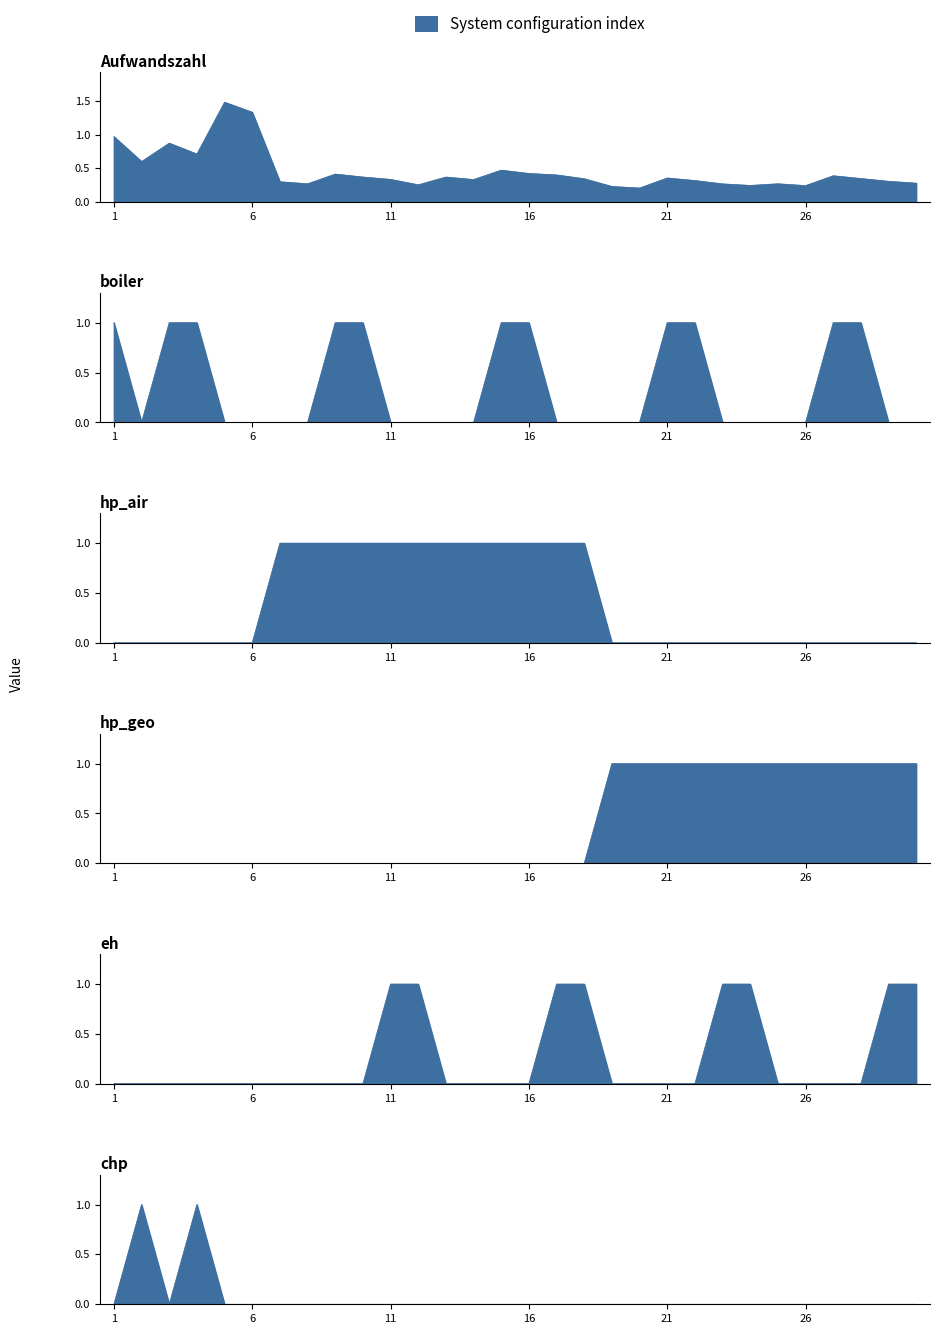

Reading left to right, what are all the values shown in this chart?

Aufwandszahl: 1=1.0	2=0.6	3=0.9	4=0.7	5=1.5	6=1.3	7=0.3	8=0.3	9=0.4	10=0.4	11=0.3	12=0.3	13=0.4	14=0.3	15=0.5	16=0.4	17=0.4	18=0.3	19=0.2	20=0.2	21=0.4	22=0.3	23=0.3	24=0.2	25=0.3	26=0.2	27=0.4	28=0.3	29=0.3	30=0.3
boiler: 1=1.0	2=0.0	3=1.0	4=1.0	5=0.0	6=0.0	7=0.0	8=0.0	9=1.0	10=1.0	11=0.0	12=0.0	13=0.0	14=0.0	15=1.0	16=1.0	17=0.0	18=0.0	19=0.0	20=0.0	21=1.0	22=1.0	23=0.0	24=0.0	25=0.0	26=0.0	27=1.0	28=1.0	29=0.0	30=0.0
hp_air: 1=0.0	2=0.0	3=0.0	4=0.0	5=0.0	6=0.0	7=1.0	8=1.0	9=1.0	10=1.0	11=1.0	12=1.0	13=1.0	14=1.0	15=1.0	16=1.0	17=1.0	18=1.0	19=0.0	20=0.0	21=0.0	22=0.0	23=0.0	24=0.0	25=0.0	26=0.0	27=0.0	28=0.0	29=0.0	30=0.0
hp_geo: 1=0.0	2=0.0	3=0.0	4=0.0	5=0.0	6=0.0	7=0.0	8=0.0	9=0.0	10=0.0	11=0.0	12=0.0	13=0.0	14=0.0	15=0.0	16=0.0	17=0.0	18=0.0	19=1.0	20=1.0	21=1.0	22=1.0	23=1.0	24=1.0	25=1.0	26=1.0	27=1.0	28=1.0	29=1.0	30=1.0
eh: 1=0.0	2=0.0	3=0.0	4=0.0	5=0.0	6=0.0	7=0.0	8=0.0	9=0.0	10=0.0	11=1.0	12=1.0	13=0.0	14=0.0	15=0.0	16=0.0	17=1.0	18=1.0	19=0.0	20=0.0	21=0.0	22=0.0	23=1.0	24=1.0	25=0.0	26=0.0	27=0.0	28=0.0	29=1.0	30=1.0
chp: 1=0.0	2=1.0	3=0.0	4=1.0	5=0.0	6=0.0	7=0.0	8=0.0	9=0.0	10=0.0	11=0.0	12=0.0	13=0.0	14=0.0	15=0.0	16=0.0	17=0.0	18=0.0	19=0.0	20=0.0	21=0.0	22=0.0	23=0.0	24=0.0	25=0.0	26=0.0	27=0.0	28=0.0	29=0.0	30=0.0